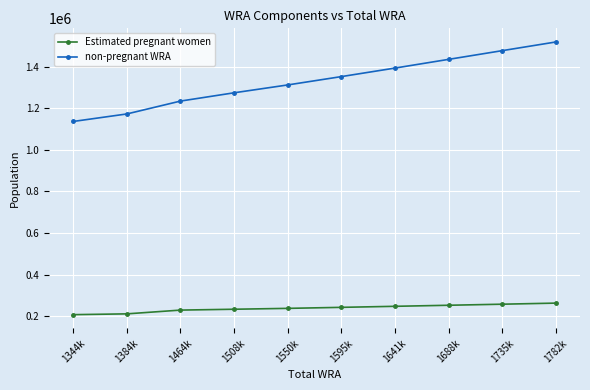

True or false: non-pregnant WRA and Estimated pregnant women cross at least once.

False